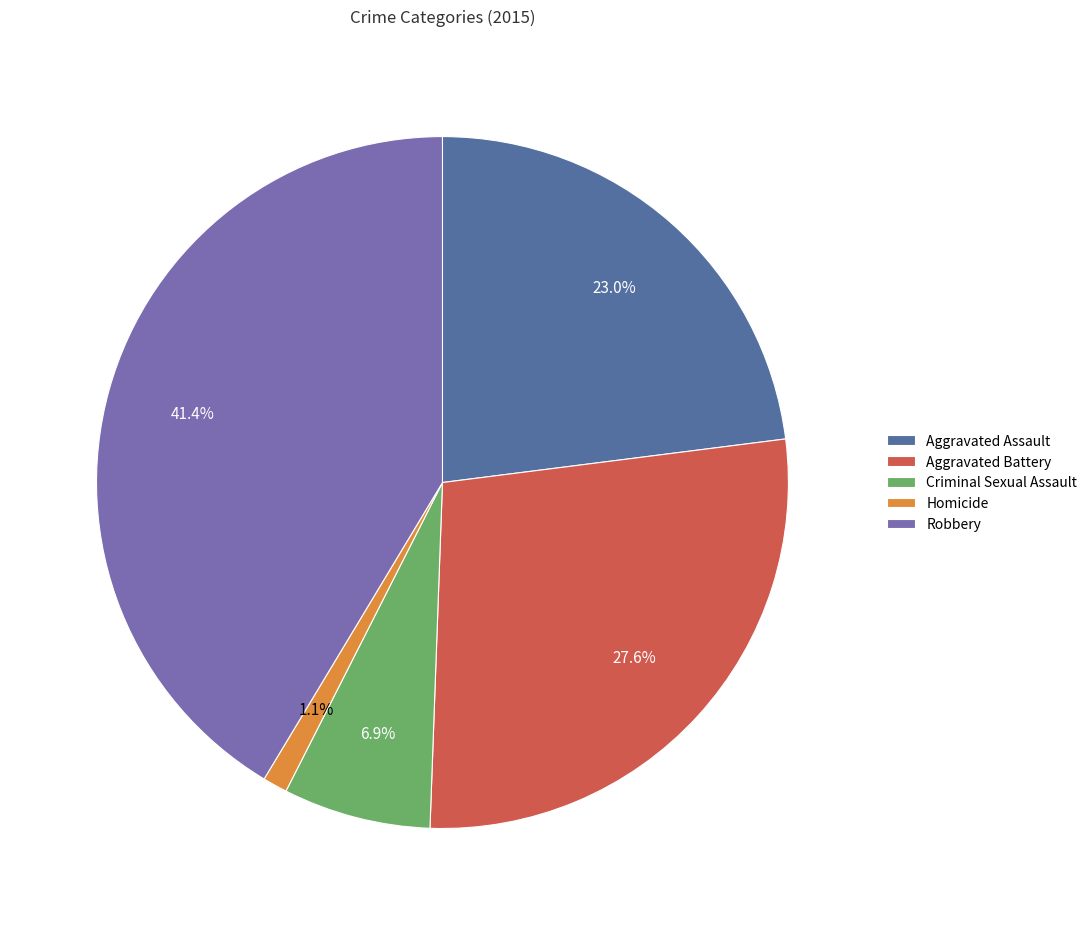

Does Homicide account for over 50% of the chart?

No